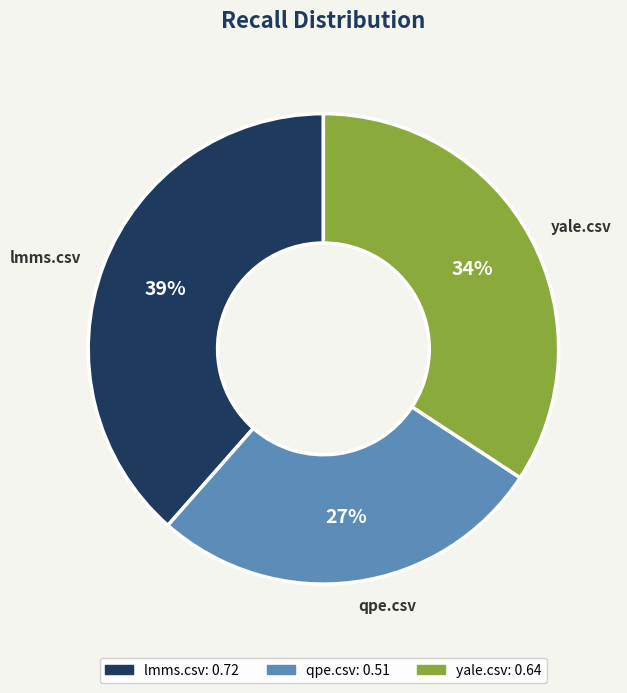

How many slices are in this pie chart?

3